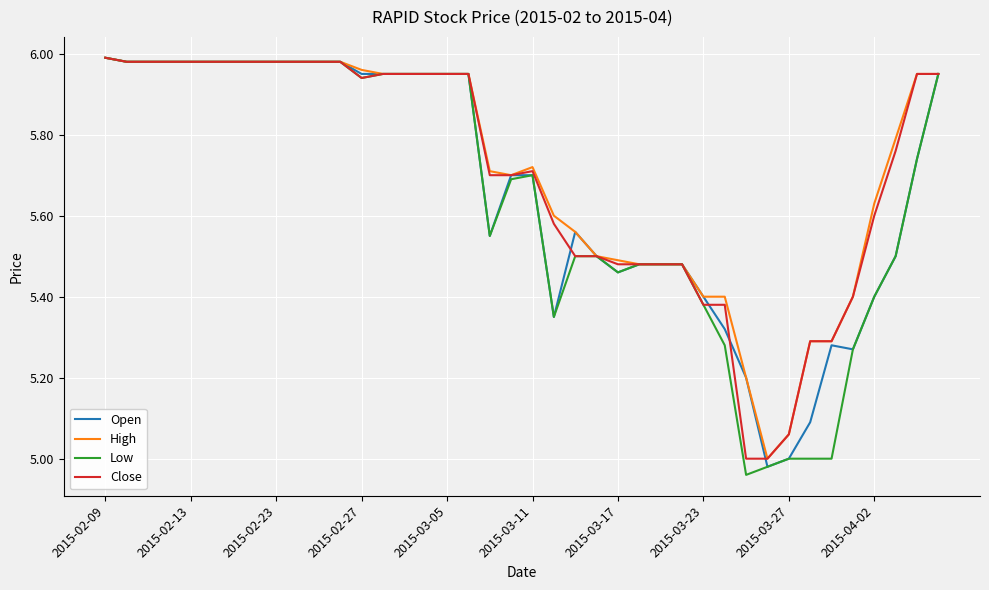

True or false: High has more than 2 interior local peaks.

False